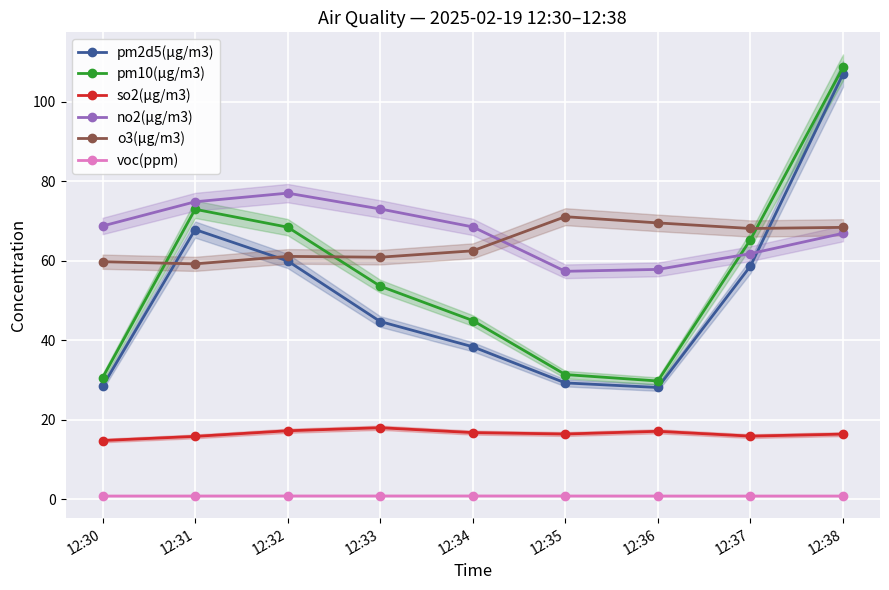

Reading right to left, what are all the values shown in this chart?

pm2d5(μg/m3): 107.0	58.6	28.1	29.2	38.4	44.7	60.0	67.8	28.4
pm10(μg/m3): 108.7	65.3	29.7	31.4	45.0	53.6	68.5	73.0	30.6
so2(μg/m3): 16.4	15.9	17.1	16.4	16.7	18.0	17.2	15.8	14.8
no2(μg/m3): 66.9	61.8	57.8	57.3	68.5	73.0	77.0	74.8	68.7
o3(μg/m3): 68.4	68.1	69.5	71.1	62.5	60.9	61.1	59.2	59.8
voc(ppm): 0.8	0.8	0.8	0.8	0.8	0.8	0.8	0.8	0.8